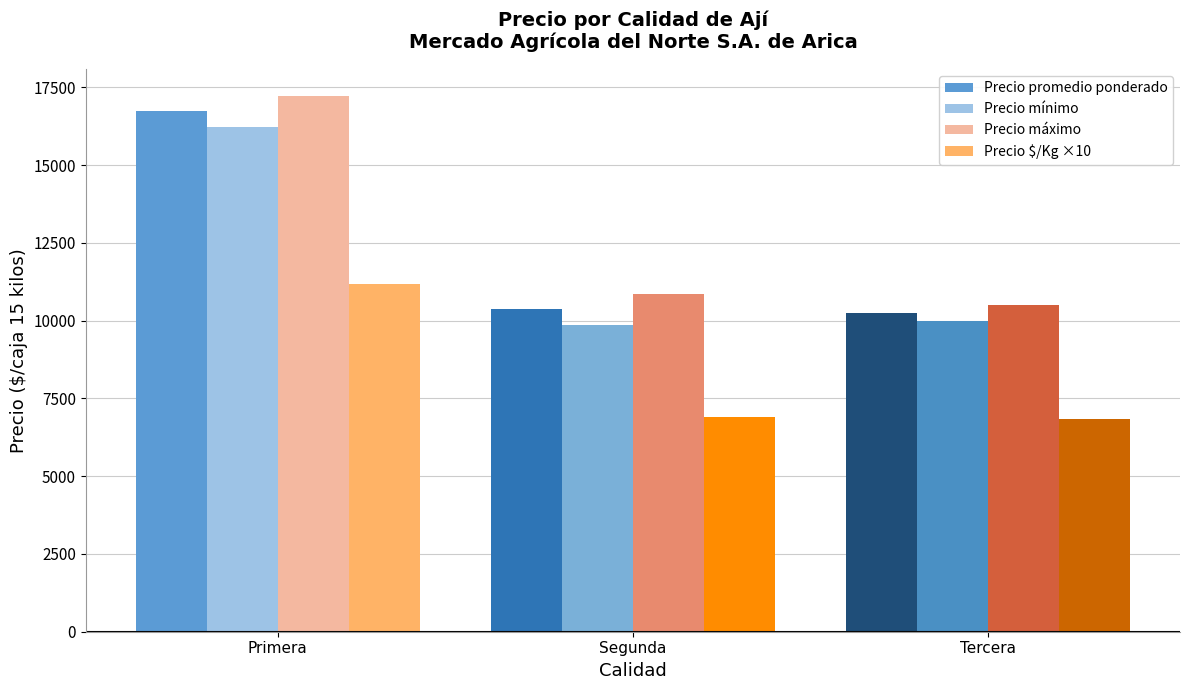

How many data points in Precio máximo are less than 10846?

1